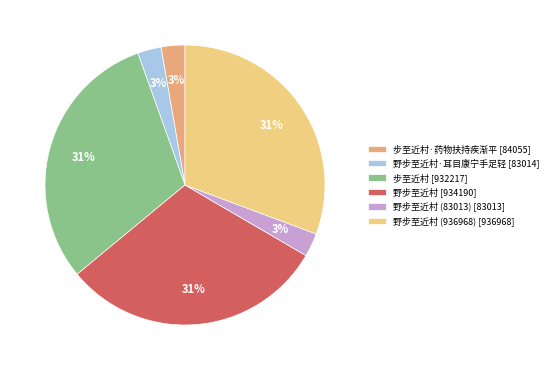

Count the number of slices in the pie.

6